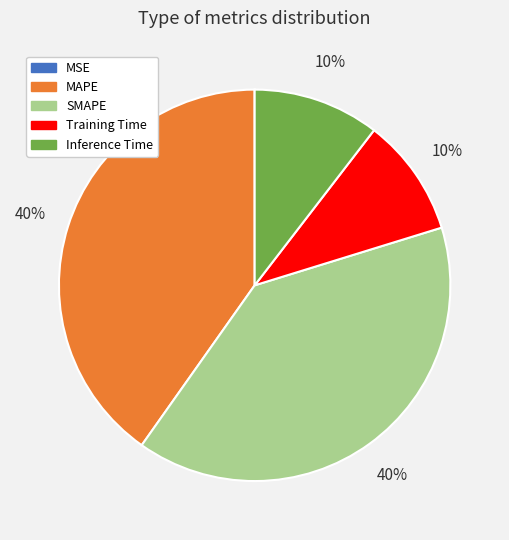

To the nearest percent, what is the difference between the largest and smallest slice percentages?

40%